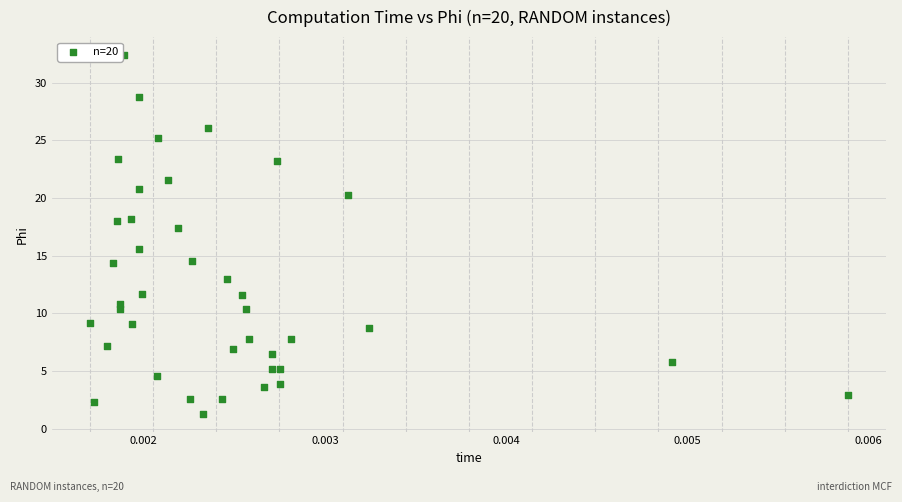

What Y value in the scatter plot is closest to 16?

15.6